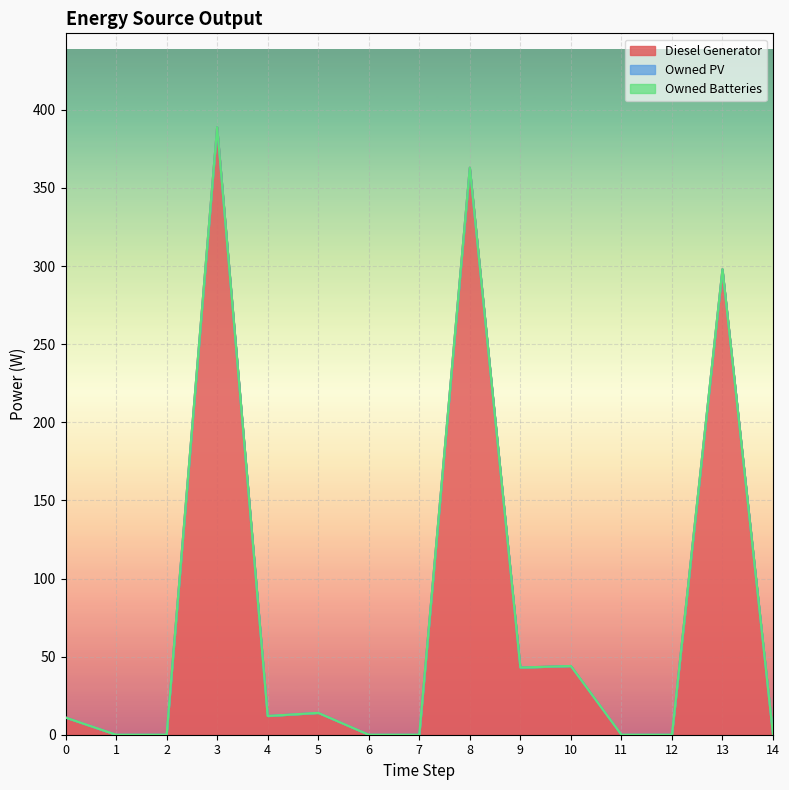

How many values in the Diesel Generator series exceed 11?

7